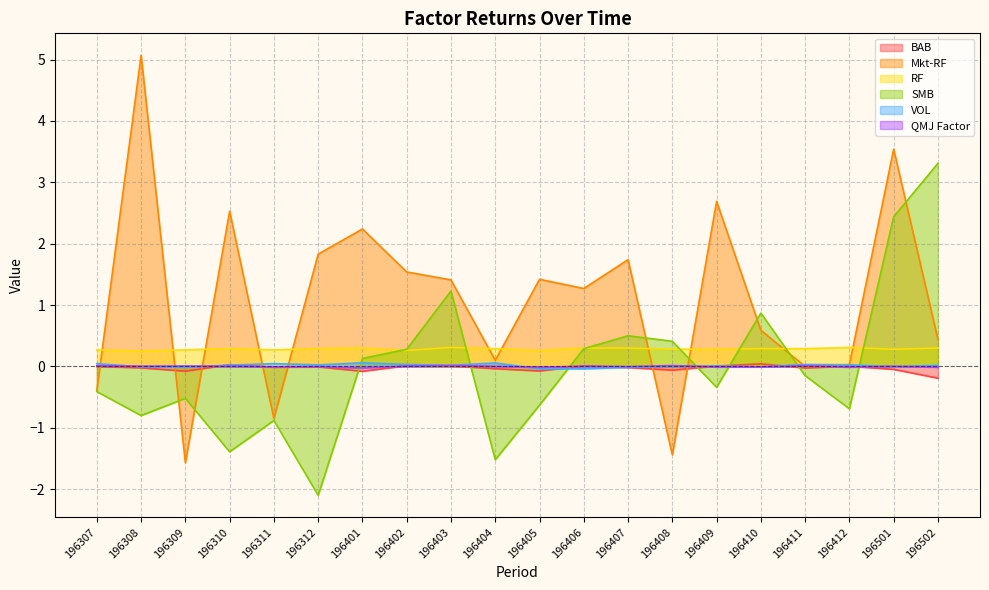

What is the spread (max minus min) of values at 196410?

0.9